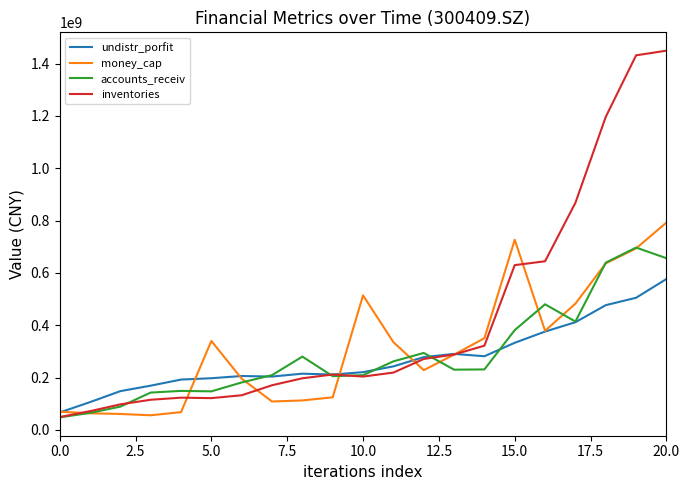

Which series has the largest total across all categories?

inventories